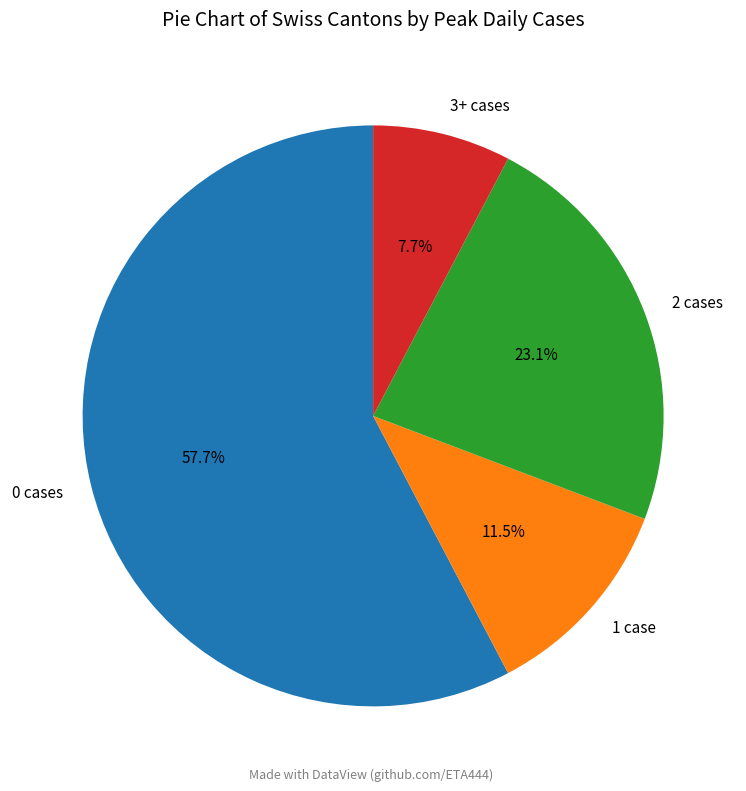

What is the largest slice in the pie chart?

0 cases